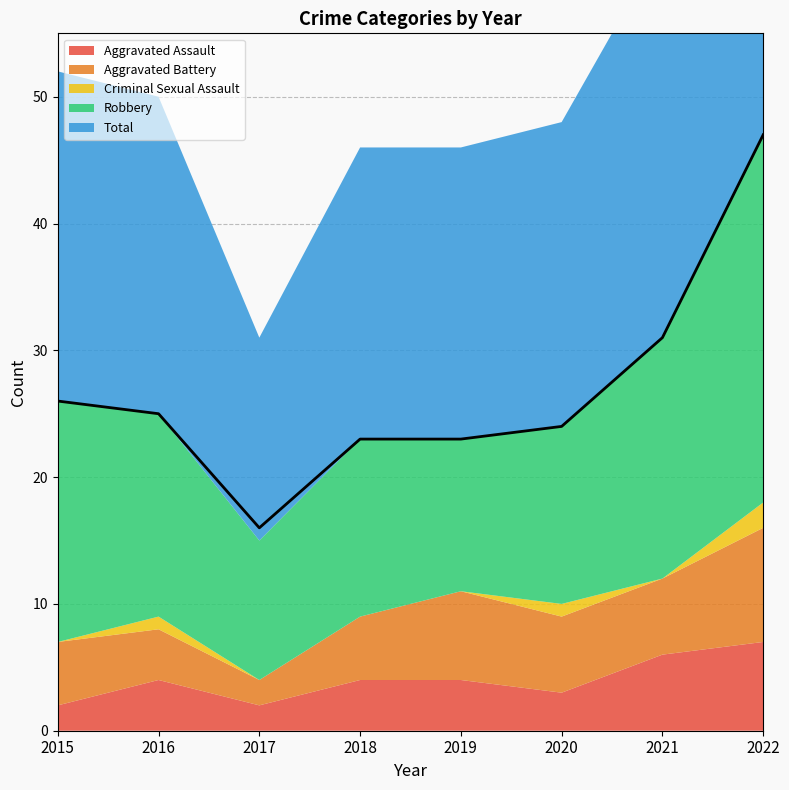

Read the Total value at 2021, to the nearest 5.

30